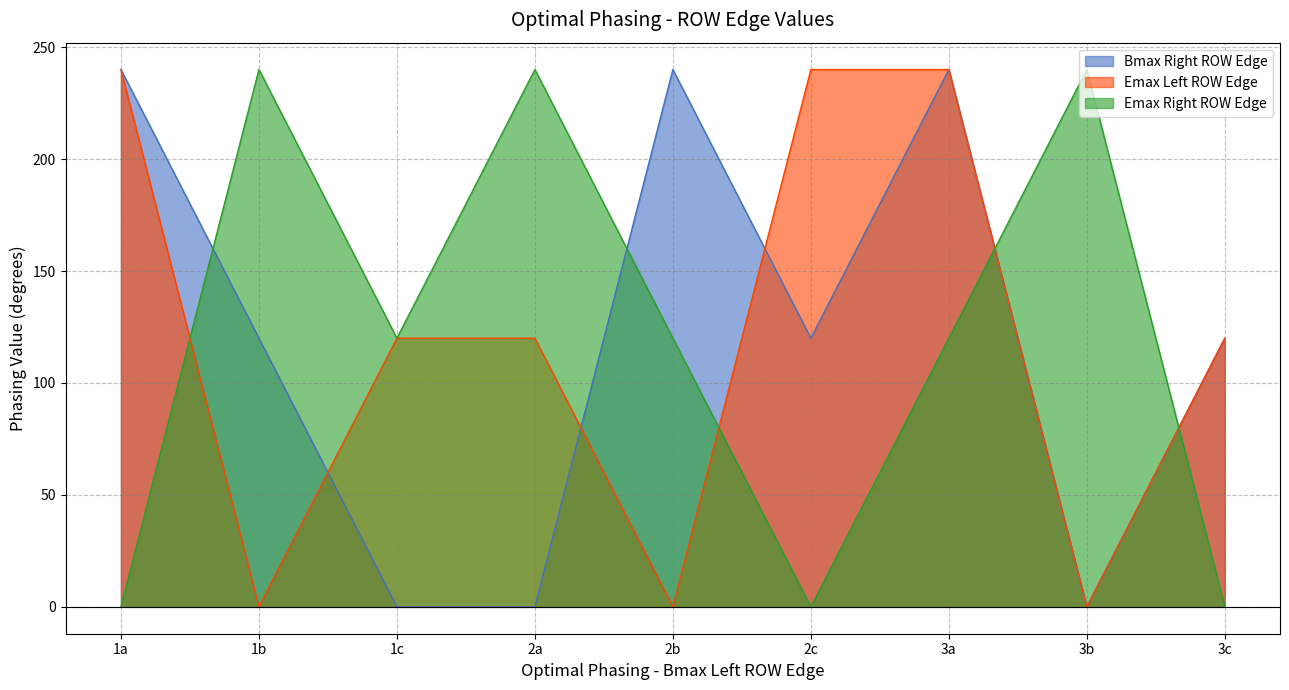

Is it true that Bmax Right ROW Edge equals 359 at 3a?

False